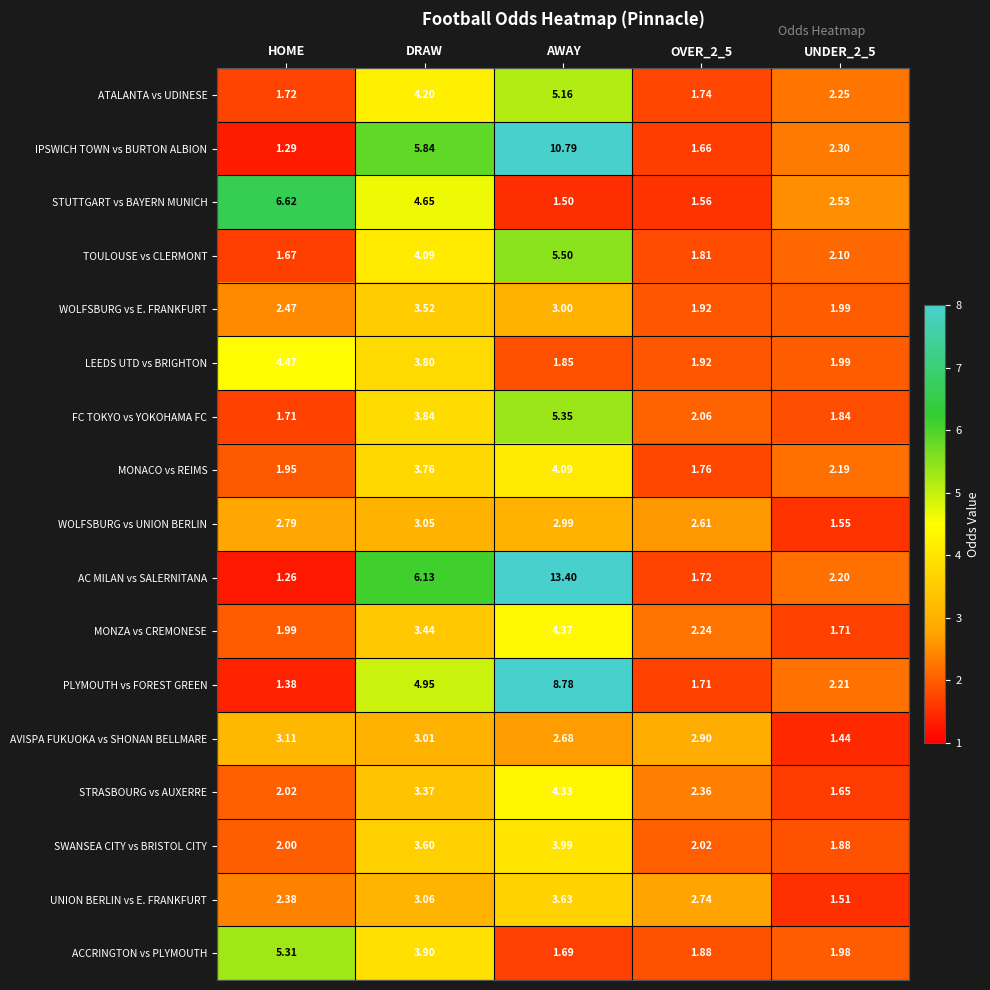

Which label corresponds to the largest value in the chart?

AWAY